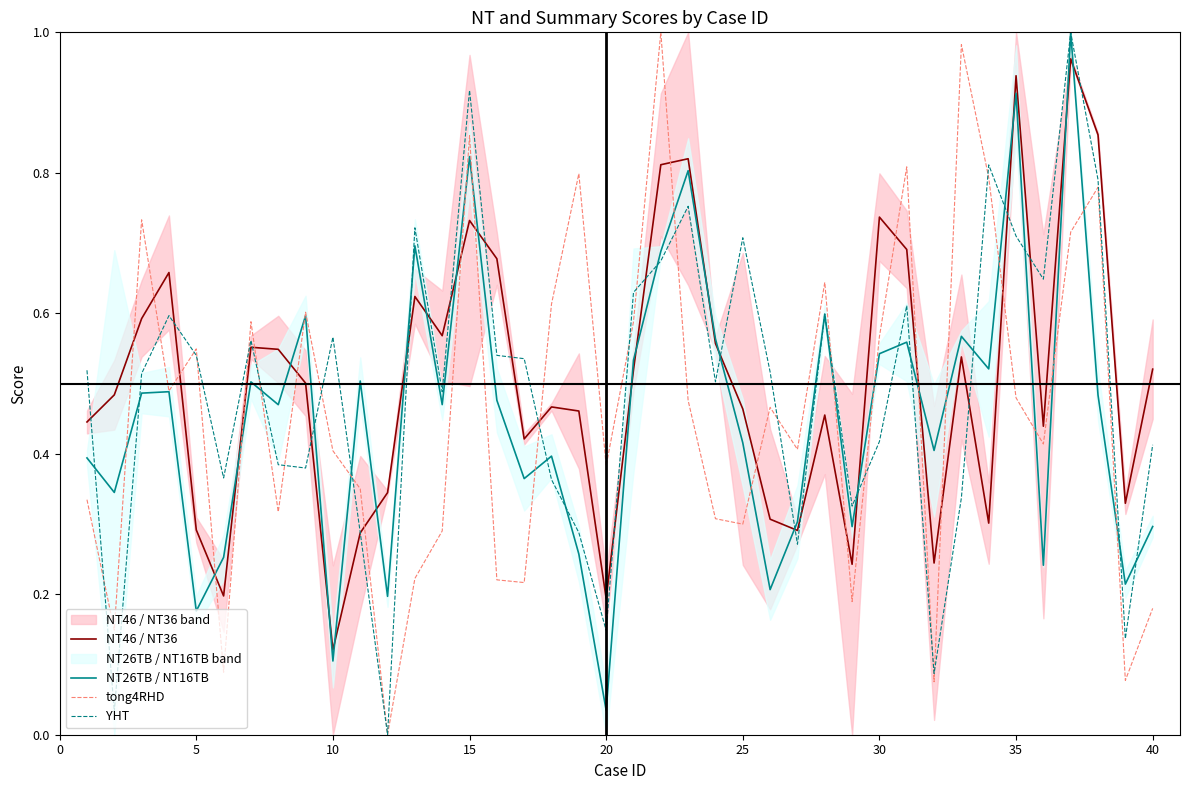

The NT46 / NT36 series shows 0.7 at 40. True or false?

False